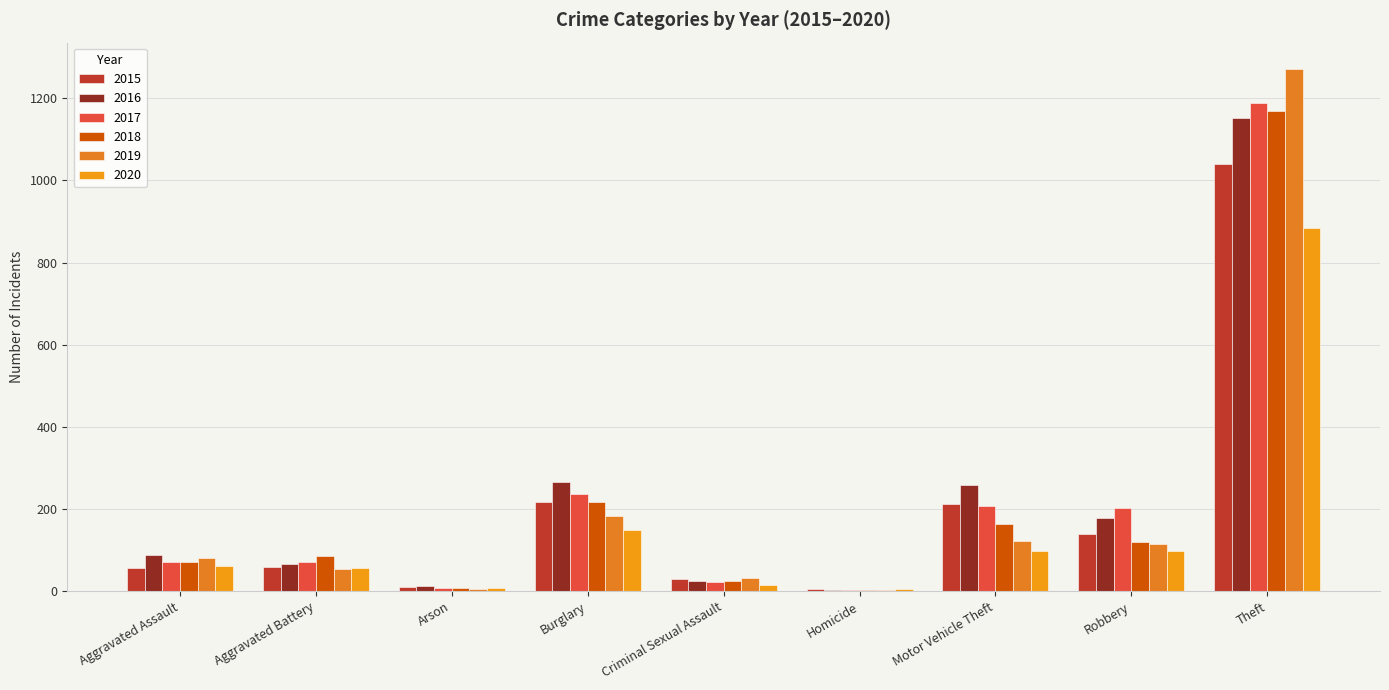

What is the label of the 1st bar from the left?

Aggravated Assault